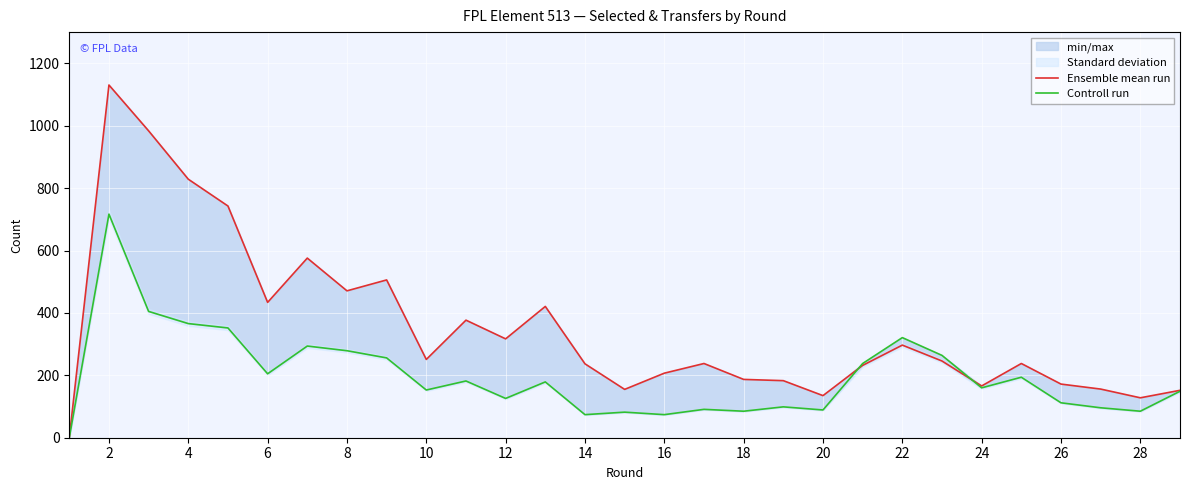

Between 4 and 24, which series saw the biggest shift?

Ensemble mean run